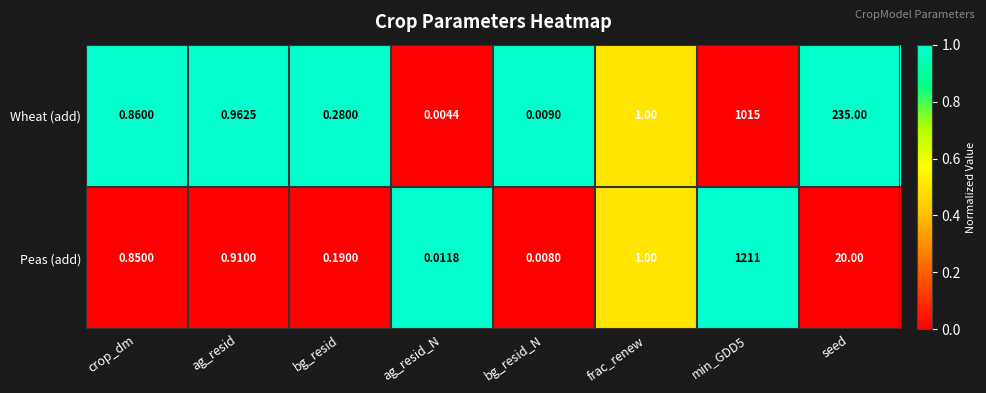

Which series has the largest range (max minus min)?

Peas (add)